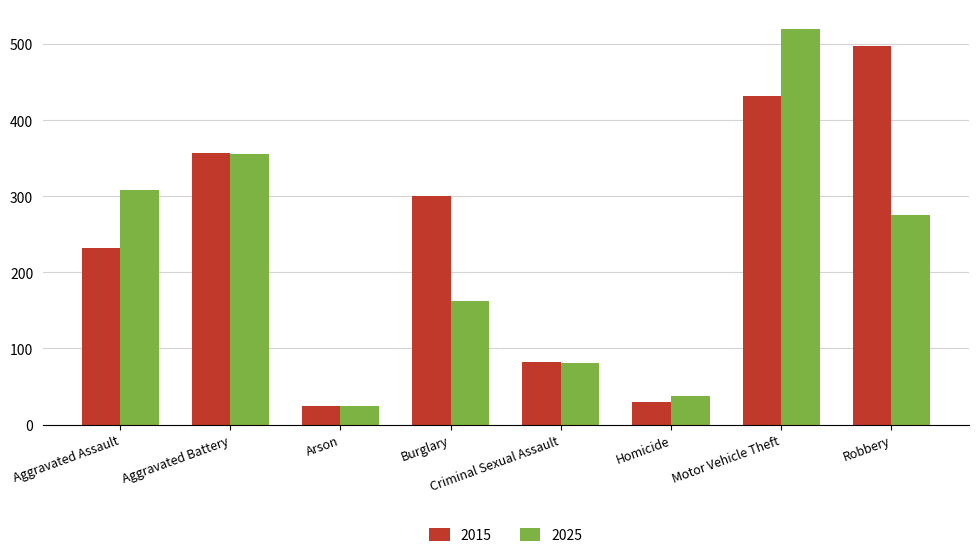

How many categories are shown in the chart?

8